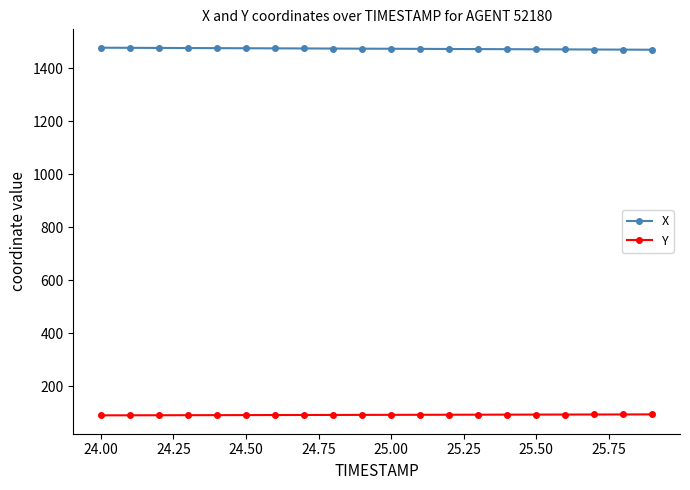

What is the lowest value of the Y series?

89.6